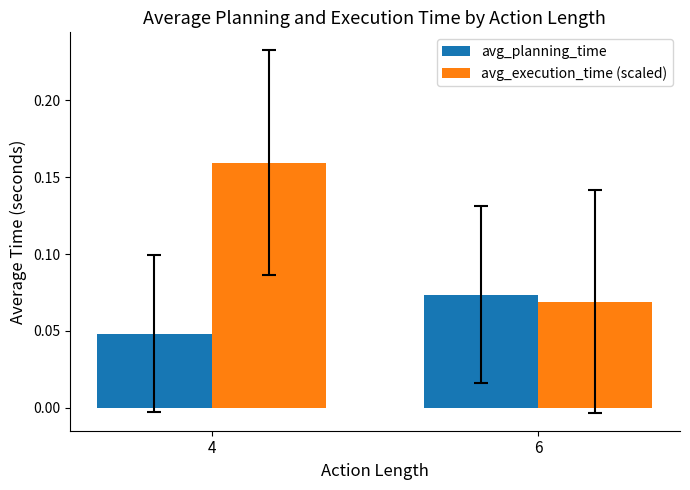

Which series has the largest total across all categories?

avg_execution_time (scaled)